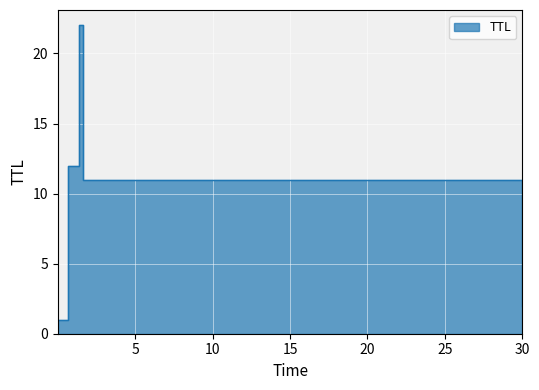

What is the difference between the values at 1.3748849623725619 and 1.630257946576421?

11